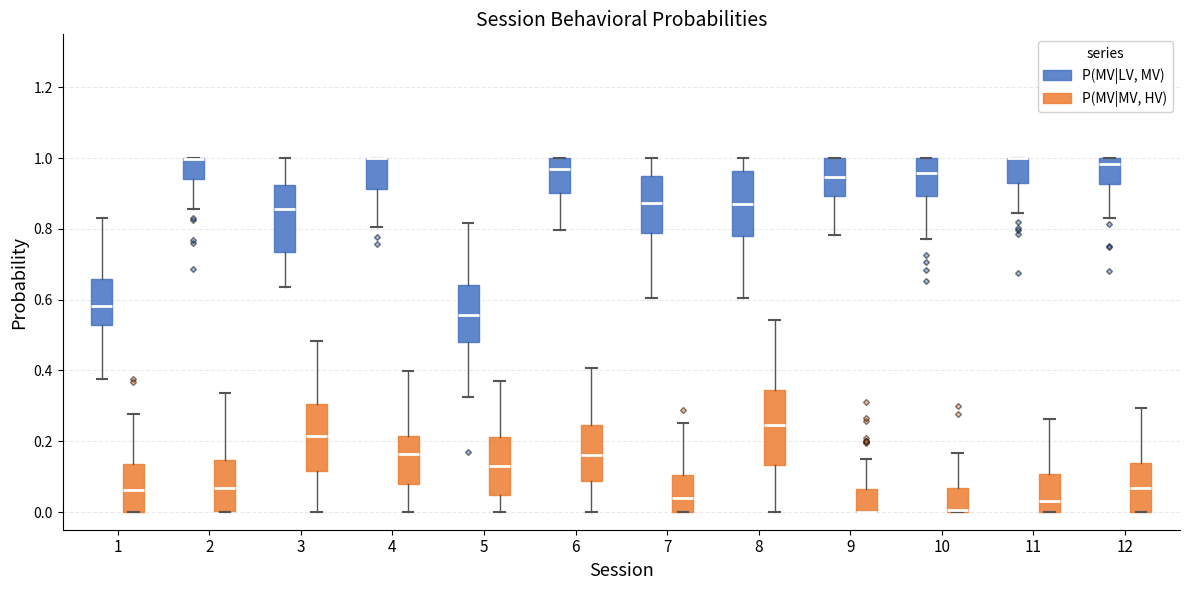

Reading left to right, transcribe this box plot: for each box, give where its median line is, the range the box spans, and where its two whiskers end, as read against the y-axis. The values are not printed on the chart, so give them approximately, as read against the axis.

1 (P(MV|LV, MV)): median 0.58, box 0.52 to 0.66, whiskers 0.38 to 0.84
1 (P(MV|MV, HV)): median 0.06, box 0.00 to 0.14, whiskers 0.00 to 0.28
2 (P(MV|LV, MV)): median 1.00 (drawn on the box's upper edge), box 0.94 to 1.00, whiskers 0.86 to 1.00
2 (P(MV|MV, HV)): median 0.06, box 0.00 to 0.14, whiskers 0.00 to 0.34
3 (P(MV|LV, MV)): median 0.86, box 0.74 to 0.92, whiskers 0.64 to 1.00
3 (P(MV|MV, HV)): median 0.22, box 0.12 to 0.30, whiskers 0.00 to 0.48
4 (P(MV|LV, MV)): median 1.00 (drawn on the box's upper edge), box 0.92 to 1.00, whiskers 0.80 to 1.00
4 (P(MV|MV, HV)): median 0.16, box 0.08 to 0.22, whiskers 0.00 to 0.40
5 (P(MV|LV, MV)): median 0.56, box 0.48 to 0.64, whiskers 0.32 to 0.82
5 (P(MV|MV, HV)): median 0.14, box 0.04 to 0.22, whiskers 0.00 to 0.36
6 (P(MV|LV, MV)): median 0.96, box 0.90 to 1.00, whiskers 0.80 to 1.00
6 (P(MV|MV, HV)): median 0.16, box 0.08 to 0.24, whiskers 0.00 to 0.40
7 (P(MV|LV, MV)): median 0.88, box 0.78 to 0.96, whiskers 0.60 to 1.00
7 (P(MV|MV, HV)): median 0.04, box 0.00 to 0.10, whiskers 0.00 to 0.26
8 (P(MV|LV, MV)): median 0.88, box 0.78 to 0.96, whiskers 0.60 to 1.00
8 (P(MV|MV, HV)): median 0.24, box 0.14 to 0.34, whiskers 0.00 to 0.54
9 (P(MV|LV, MV)): median 0.94, box 0.90 to 1.00, whiskers 0.78 to 1.00
9 (P(MV|MV, HV)): median 0.00 (drawn on the box's lower edge), box 0.00 to 0.06, whiskers 0.00 to 0.14
10 (P(MV|LV, MV)): median 0.96, box 0.90 to 1.00, whiskers 0.78 to 1.00
10 (P(MV|MV, HV)): median 0.00 (just above the box's lower edge), box 0.00 to 0.06, whiskers 0.00 to 0.16
11 (P(MV|LV, MV)): median 1.00 (drawn on the box's upper edge), box 0.94 to 1.00, whiskers 0.84 to 1.00
11 (P(MV|MV, HV)): median 0.04, box 0.00 to 0.10, whiskers 0.00 to 0.26
12 (P(MV|LV, MV)): median 0.98, box 0.92 to 1.00, whiskers 0.84 to 1.00
12 (P(MV|MV, HV)): median 0.06, box 0.00 to 0.14, whiskers 0.00 to 0.30